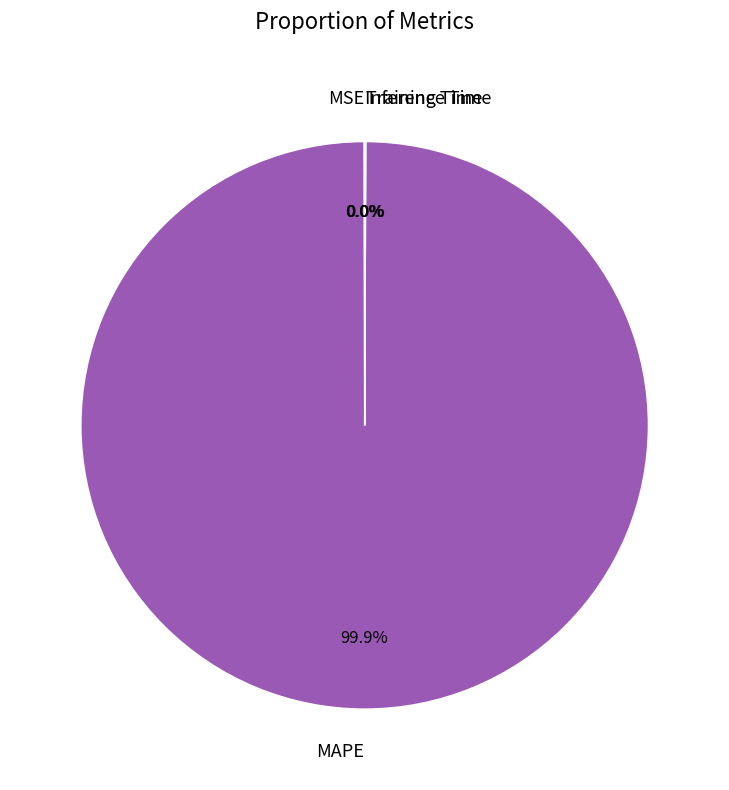

What percentage is the MAPE slice, to the nearest percent?

100%